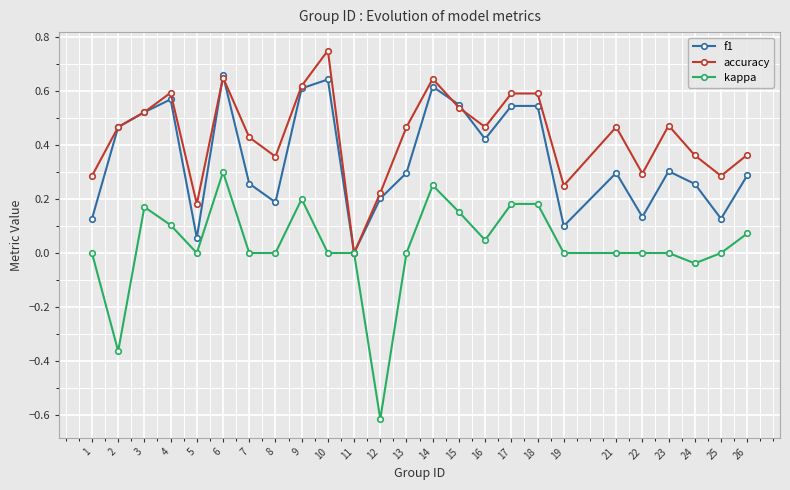

Which series has the largest range (max minus min)?

kappa